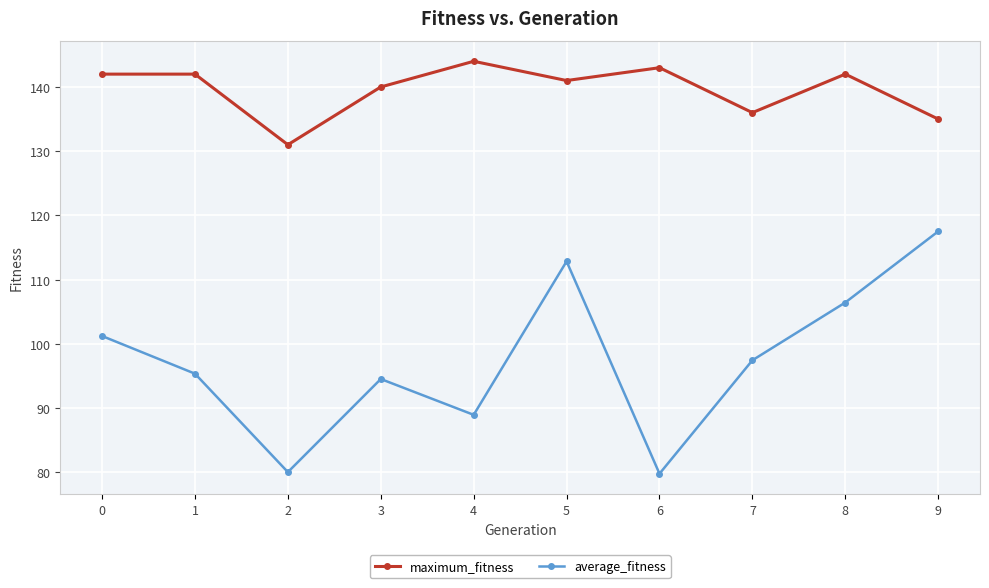

What is the value of the average_fitness point at the 1st from the left?

101.2